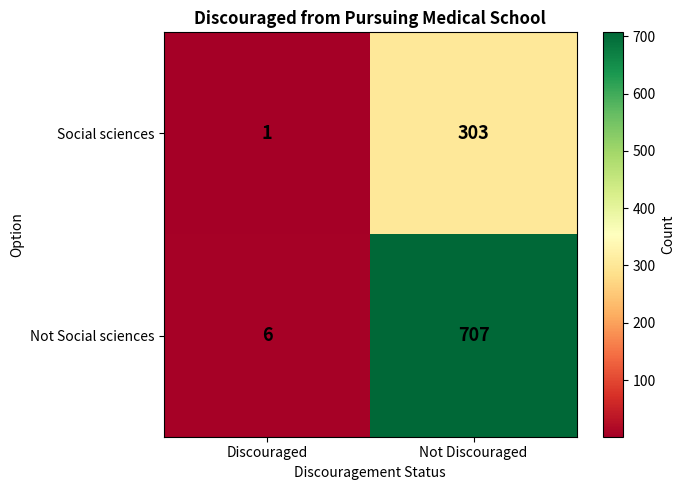

Which series has the widest spread of values?

Not Social sciences